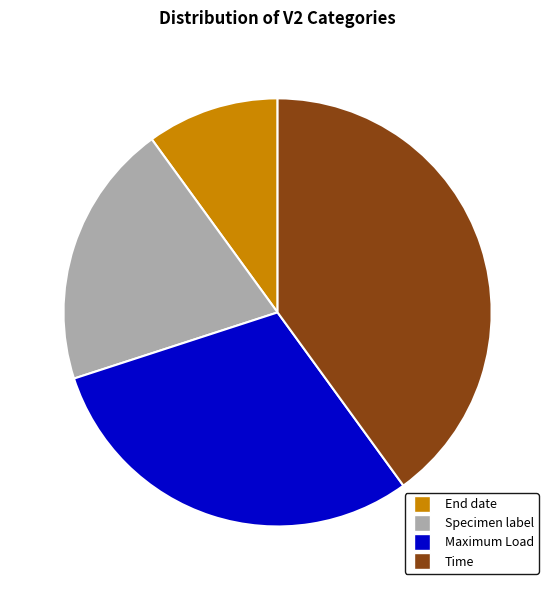

Count the number of slices in the pie.

4